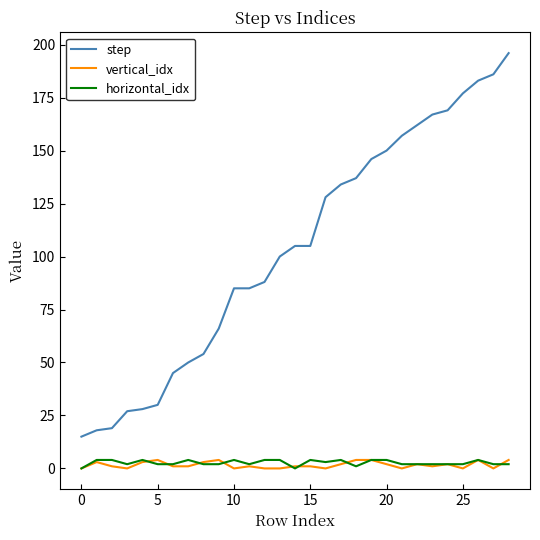

True or false: horizontal_idx and step intersect in this chart.

False